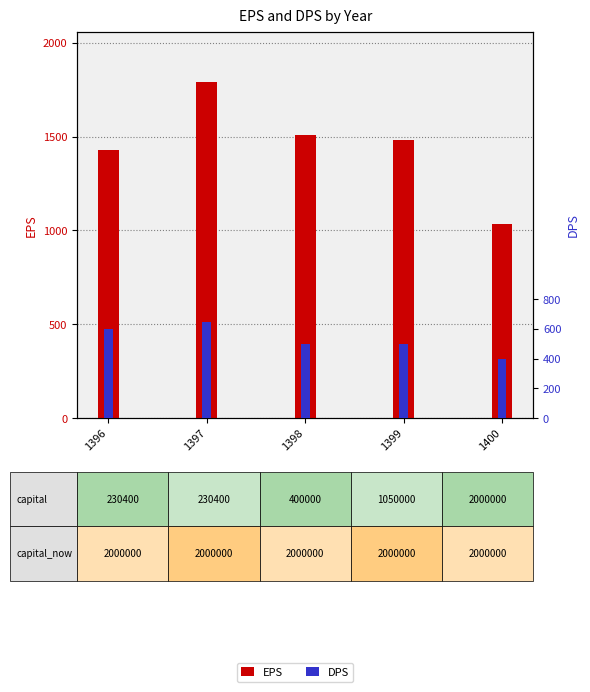

How many DPS values are between 500 and 600?

3